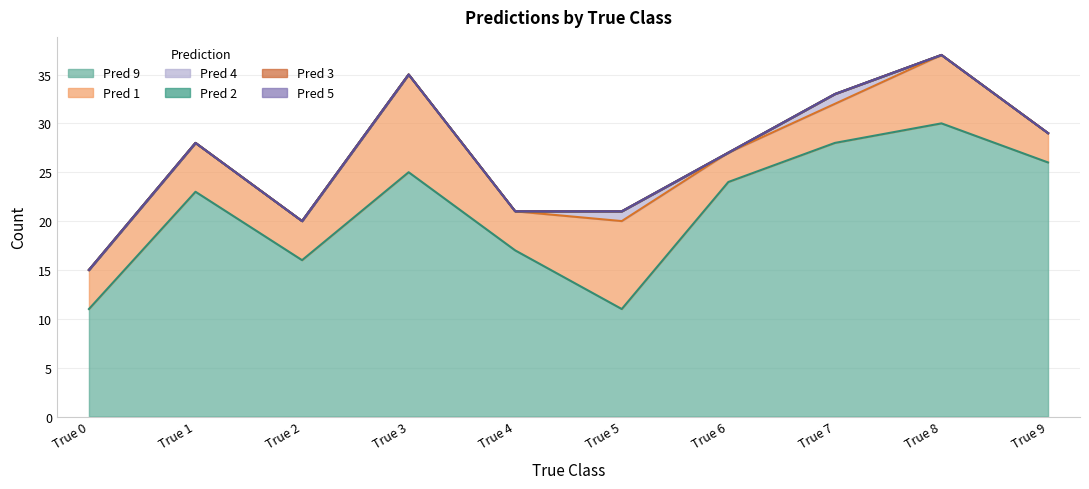

Does the chart have visible grid lines?

Yes